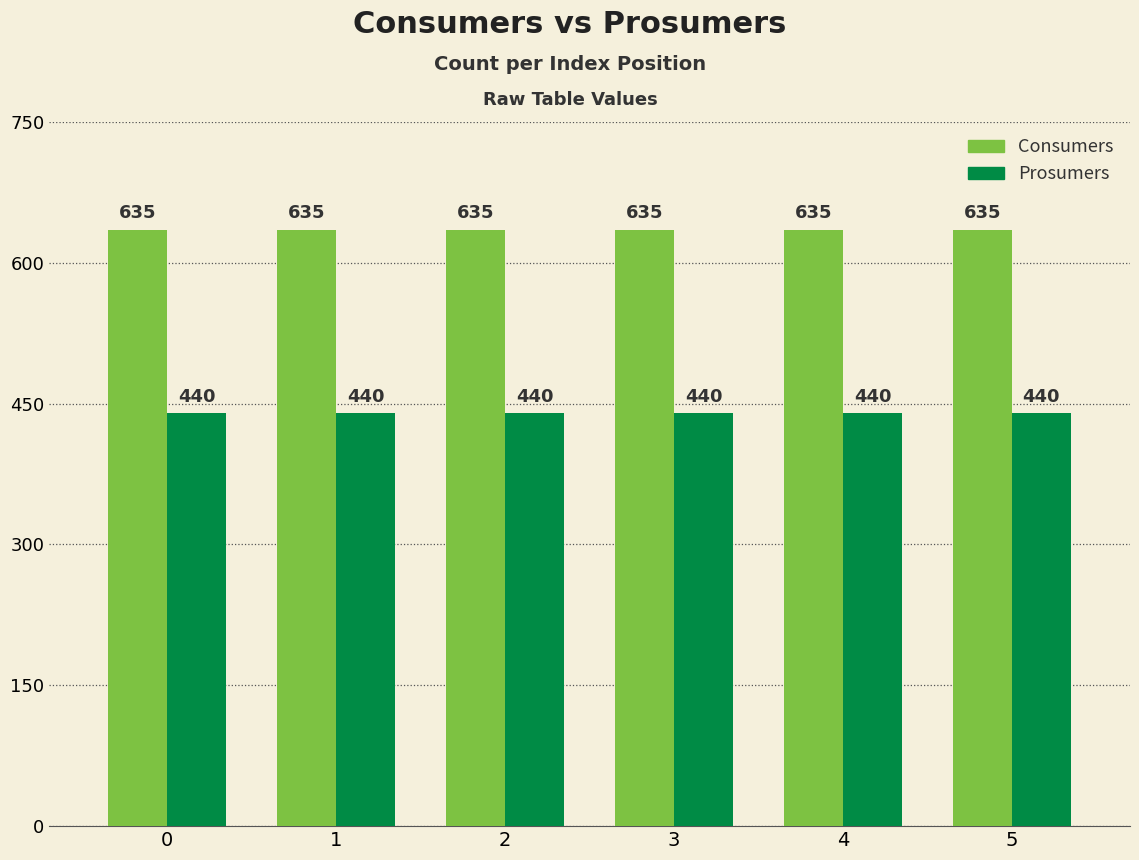

What is the maximum value for Prosumers?

440